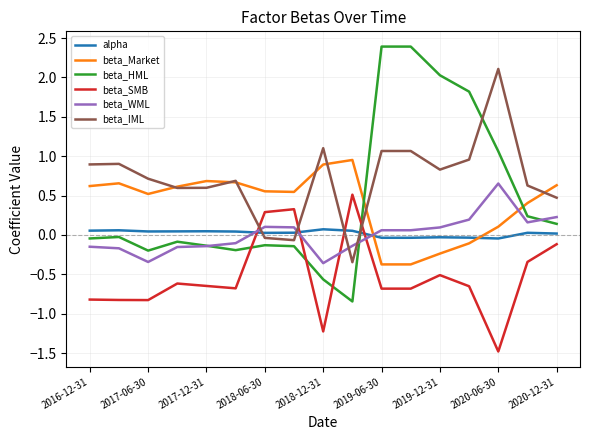

At how many categories does at least one series exceed 1?

6